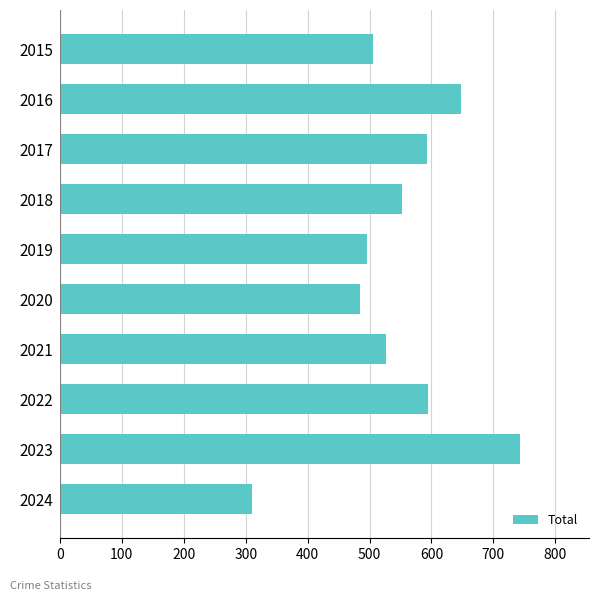

The value at 2016 is 1026. True or false?

False